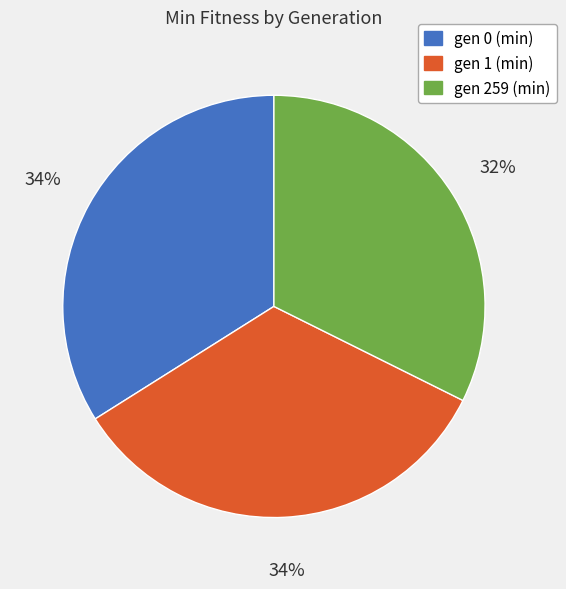

How many slices are in this pie chart?

3